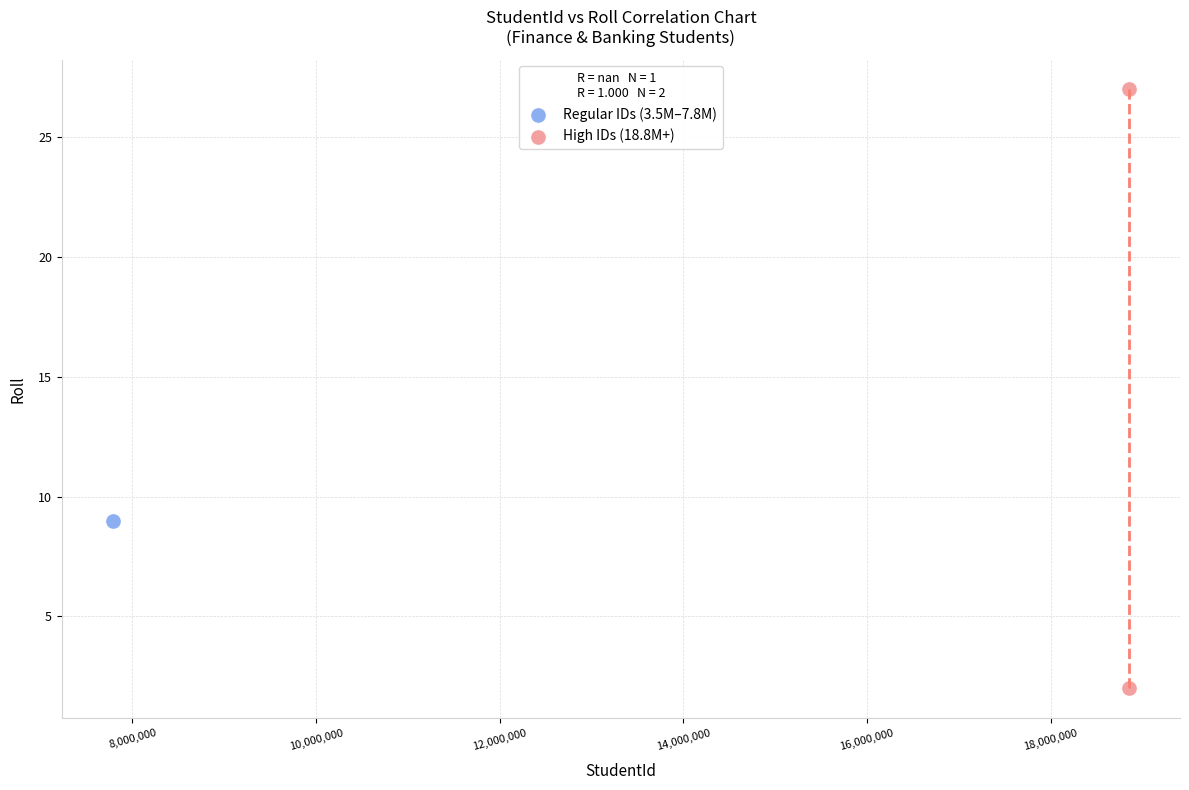

What are all the series names shown in the legend?

Regular IDs (3.5M–7.8M), High IDs (18.8M+)